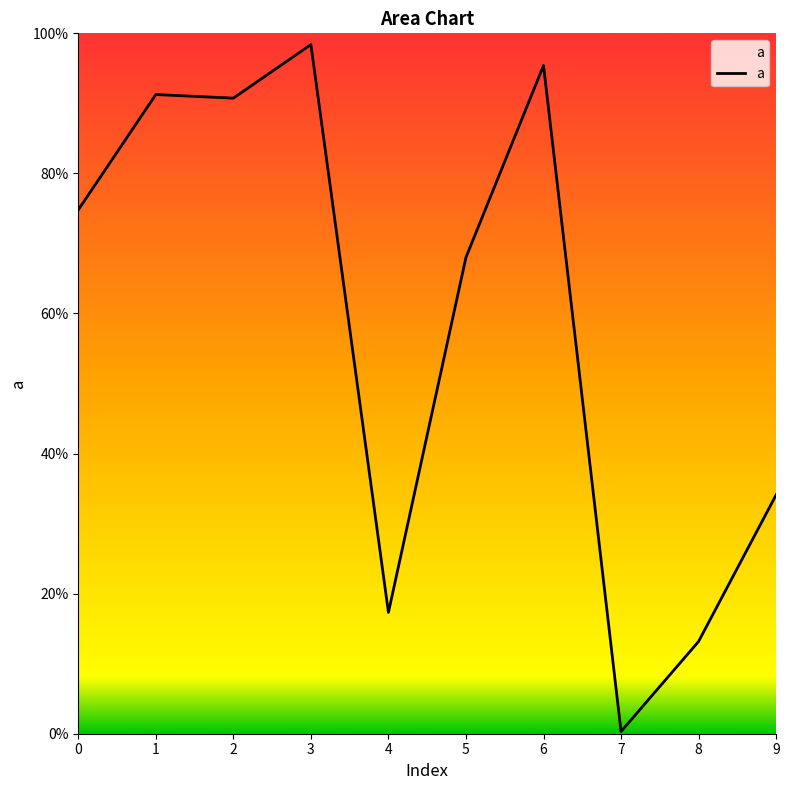

What is the sum of all values?

5.8